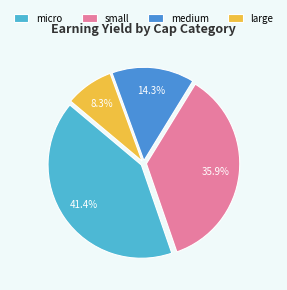

How many slices are in this pie chart?

4